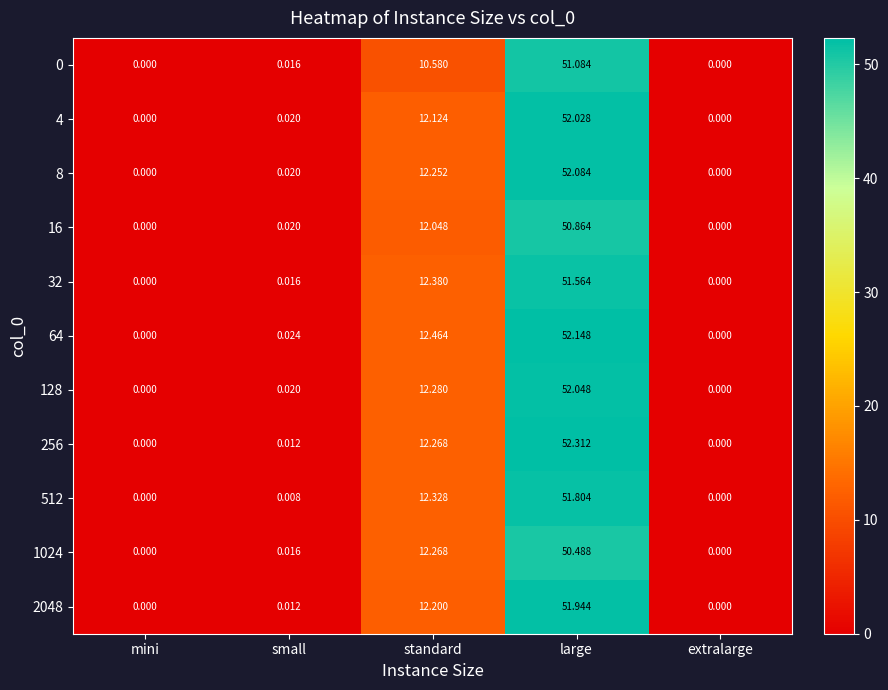

Is the value of 0 at extralarge greater than the value of 4 at standard?

No